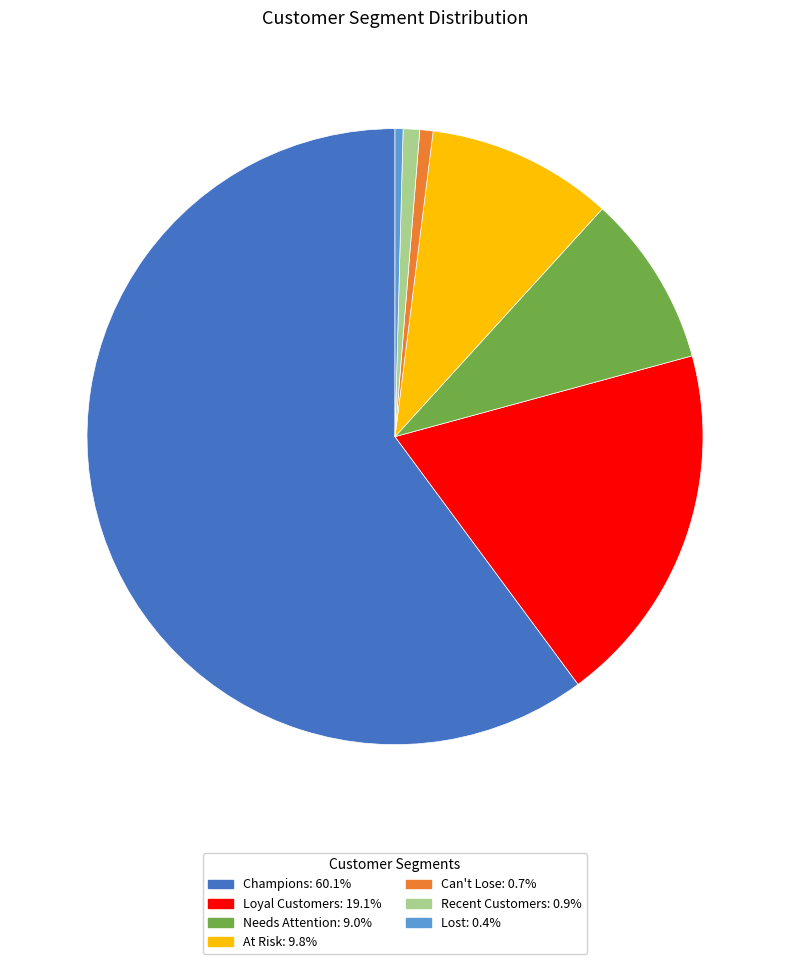

Do Champions: 60.1% and Can't Lose: 0.7% together represent more than half of the pie?

Yes